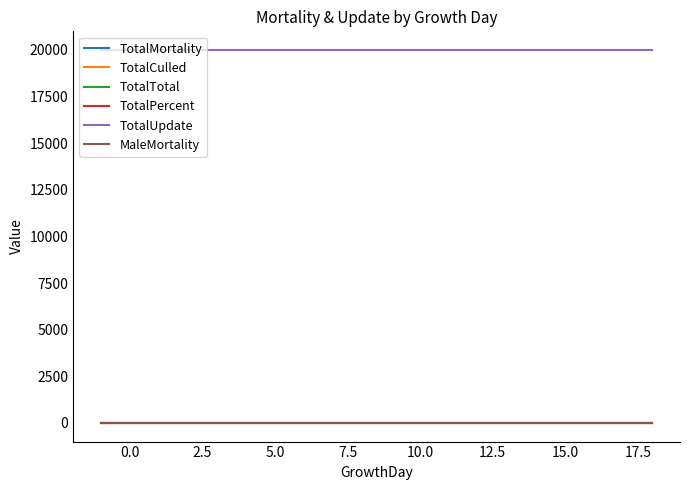

Does the chart display data point markers on the line(s)?

No